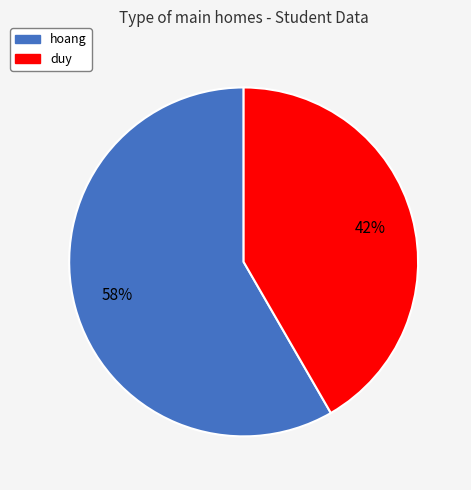

What is the ratio of the value at hoang to the value at duy?

1.4